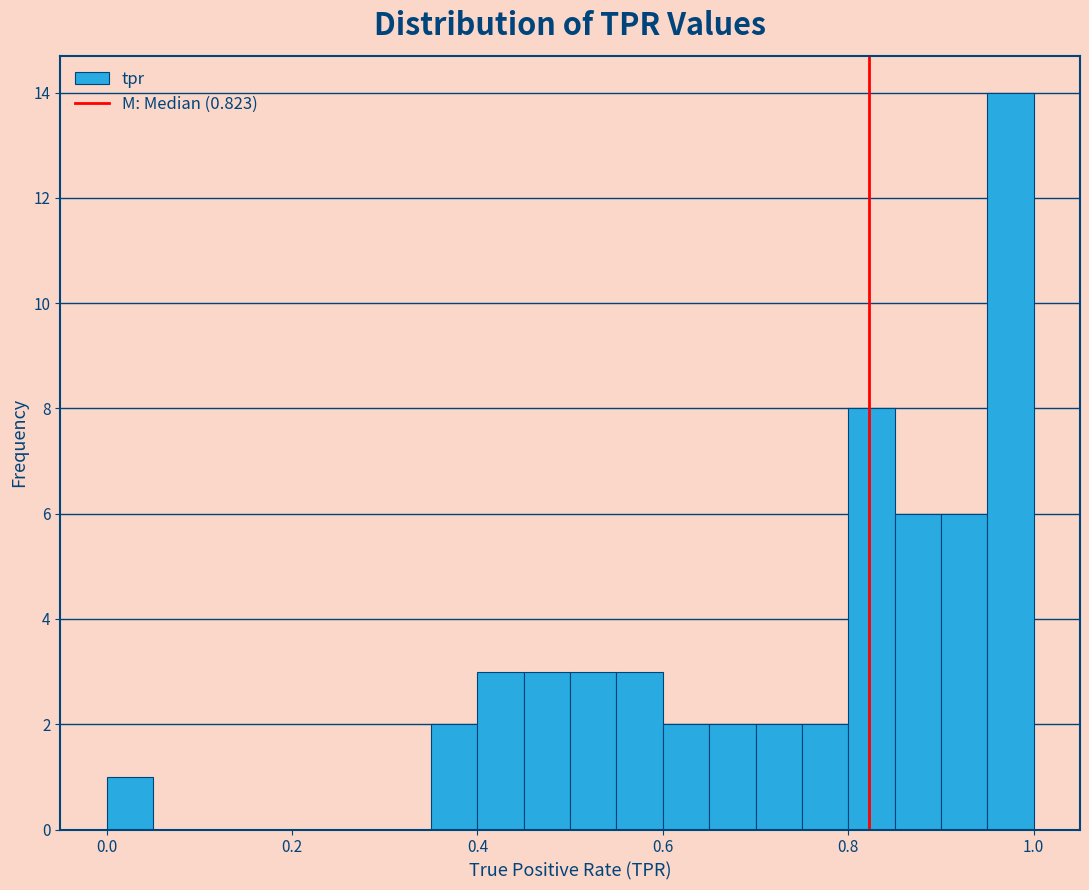

Around what value on the x-axis is the tallest bar? Give the approximate position of its centre, as read against the axis.

0.98